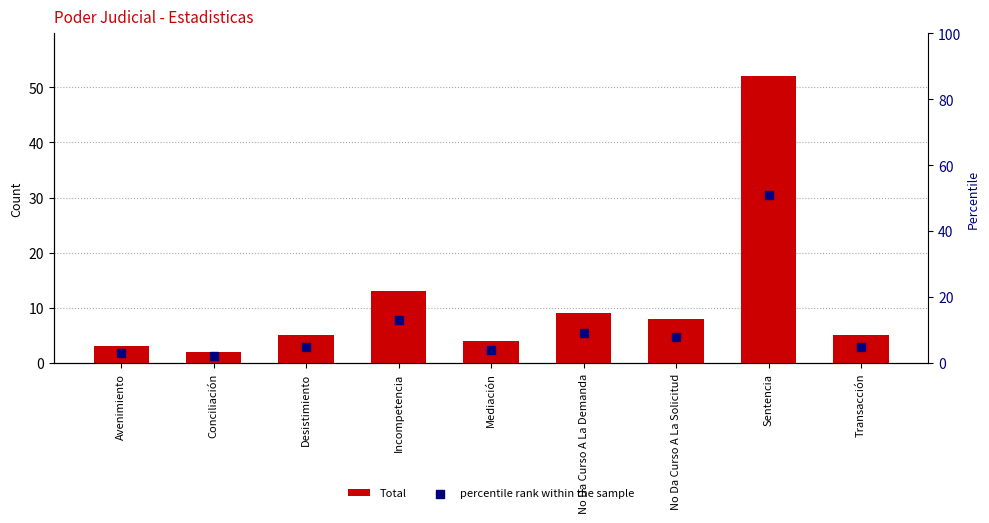

At which category is the sum across all series the highest?

Sentencia